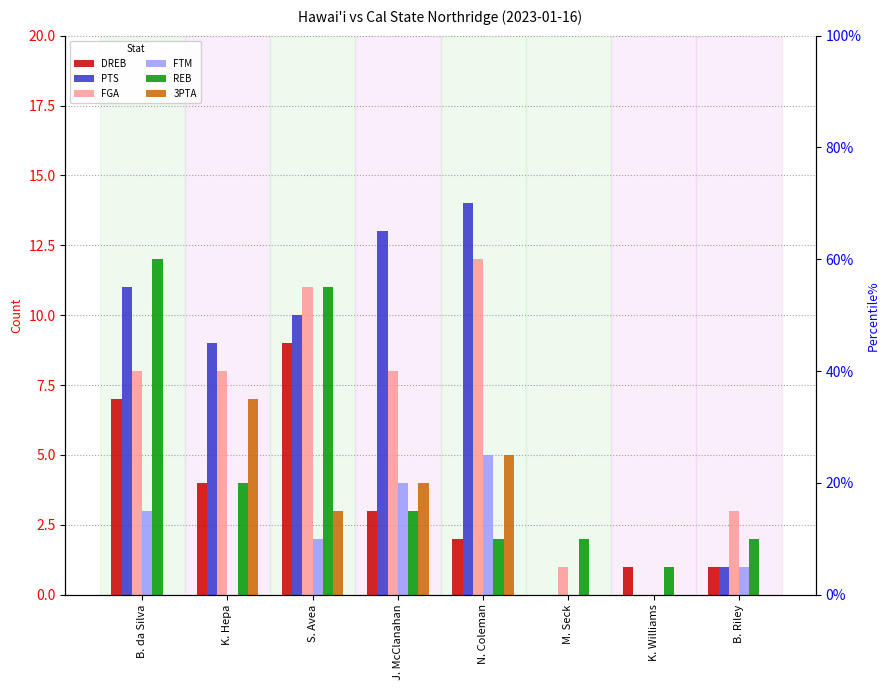

Is it true that FTM equals -3 at K. Williams?

False